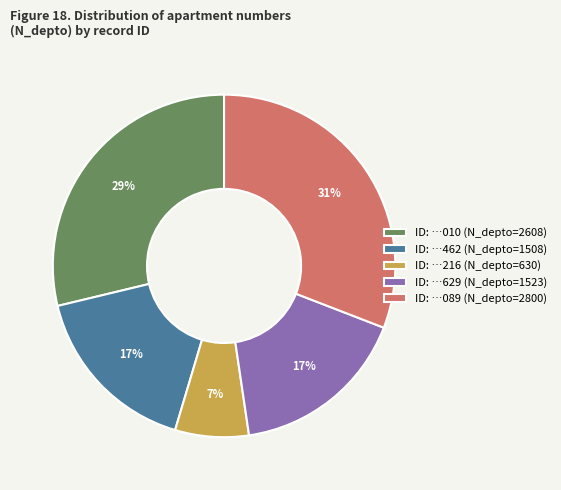

Which slice is the smallest?

ID: …216 (N_depto=630)